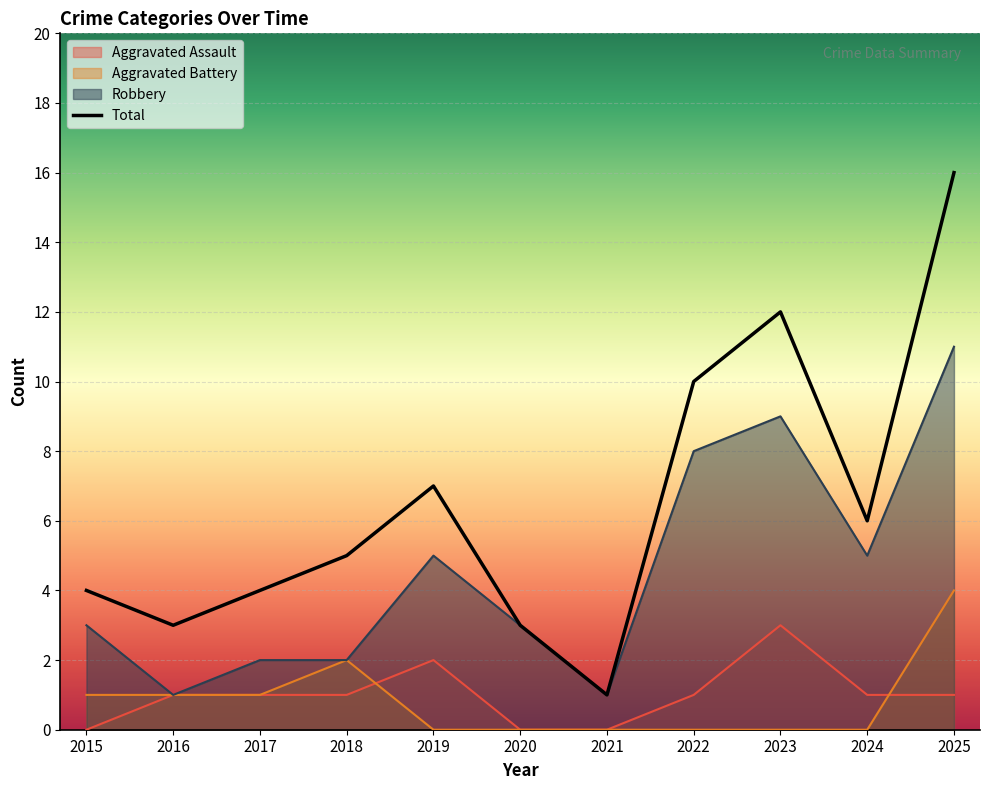

True or false: Total has a value of 12 at 2023.

True